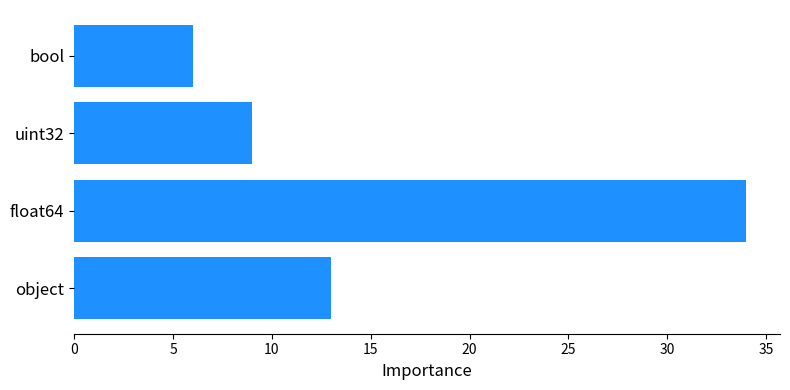

What is the change in value from object to bool?

-7